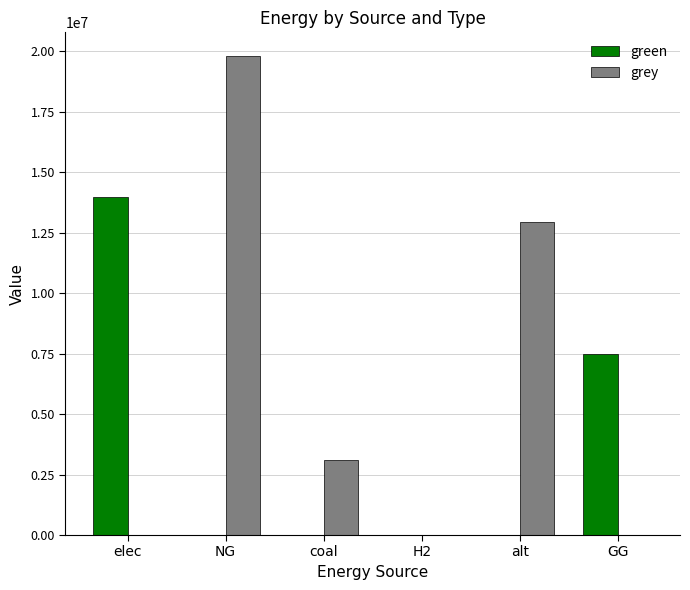

Is the value of grey at NG greater than the value of green at GG?

Yes